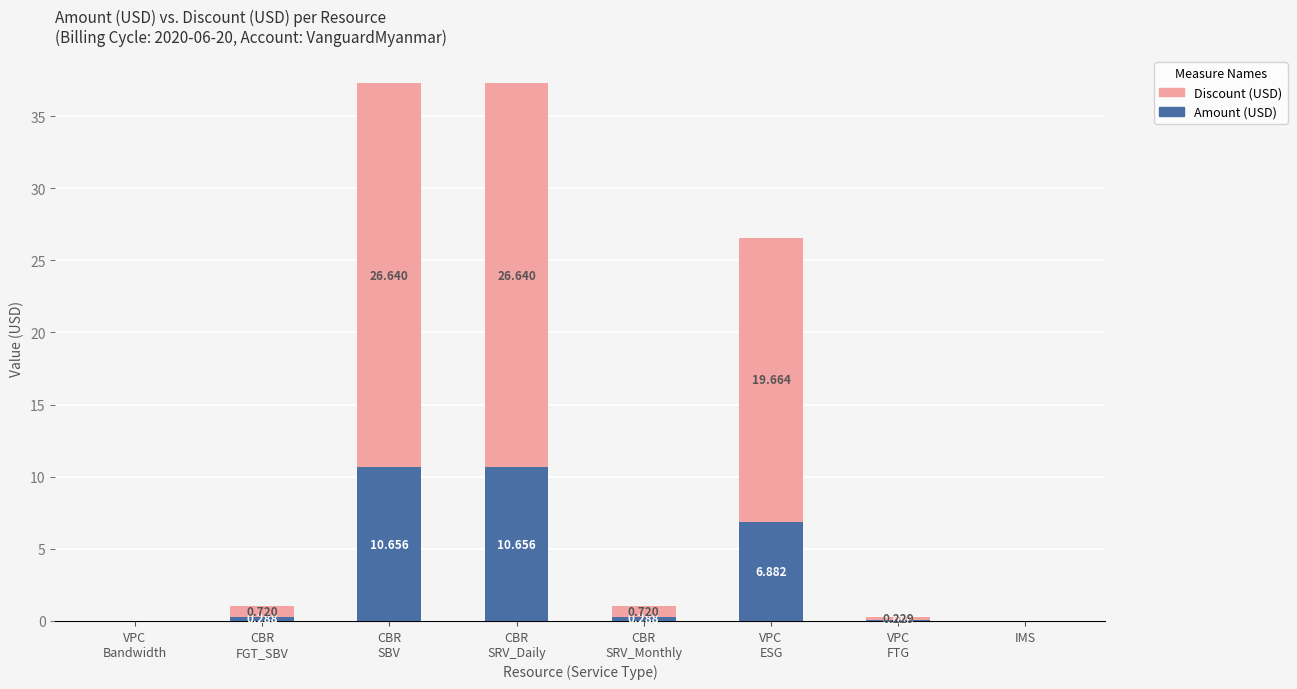

Does the chart contain stacked bars?

Yes